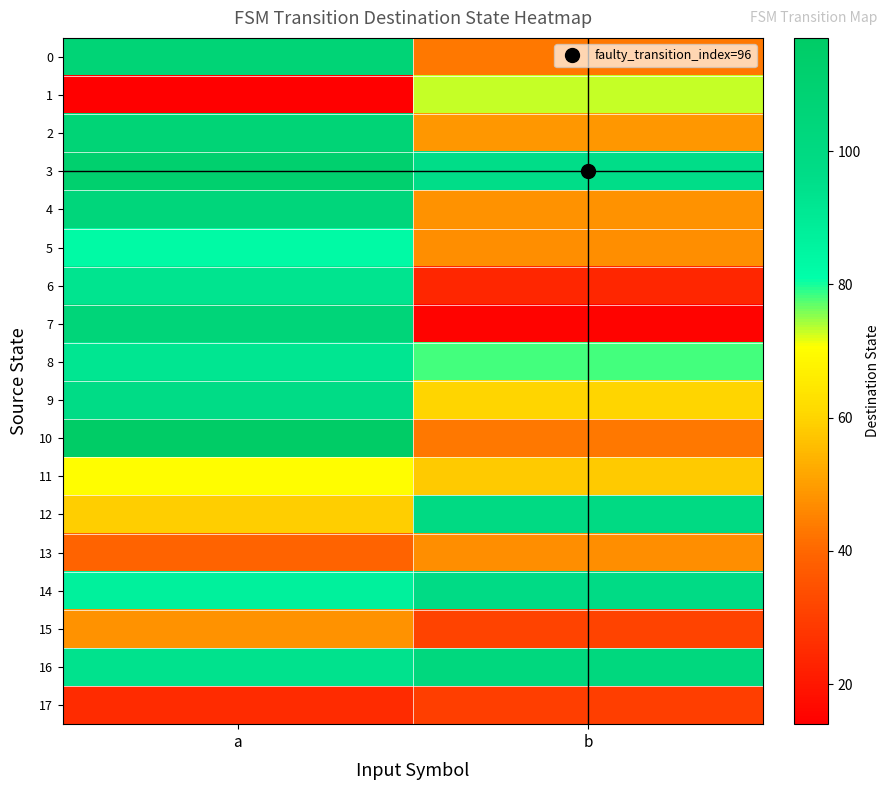

Reading right to left, transcribe all the data shown in this chart.

0: b=43	a=107
1: b=73	a=14
2: b=49	a=107
3: b=96	a=112
4: b=48	a=104
5: b=47	a=83
6: b=24	a=93
7: b=15	a=105
8: b=78	a=92
9: b=60	a=97
10: b=43	a=117
11: b=58	a=70
12: b=99	a=59
13: b=47	a=39
14: b=98	a=87
15: b=31	a=48
16: b=102	a=94
17: b=30	a=25